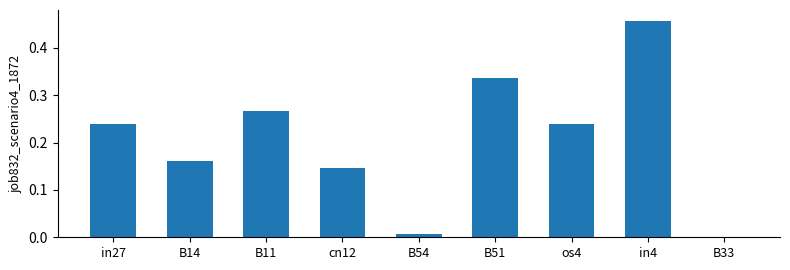

The chart shows a value of 0.5 at B11. True or false?

False